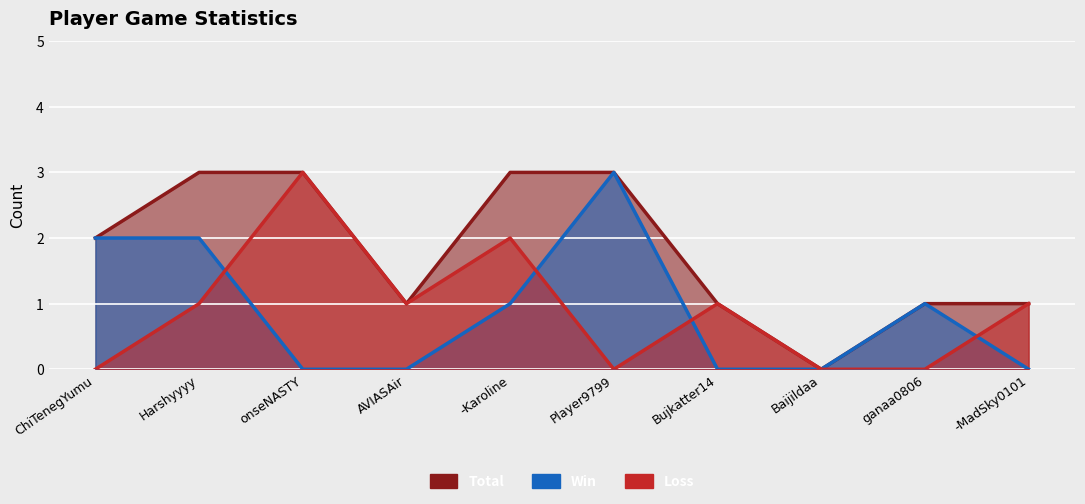

True or false: Loss and Total cross at least once.

False